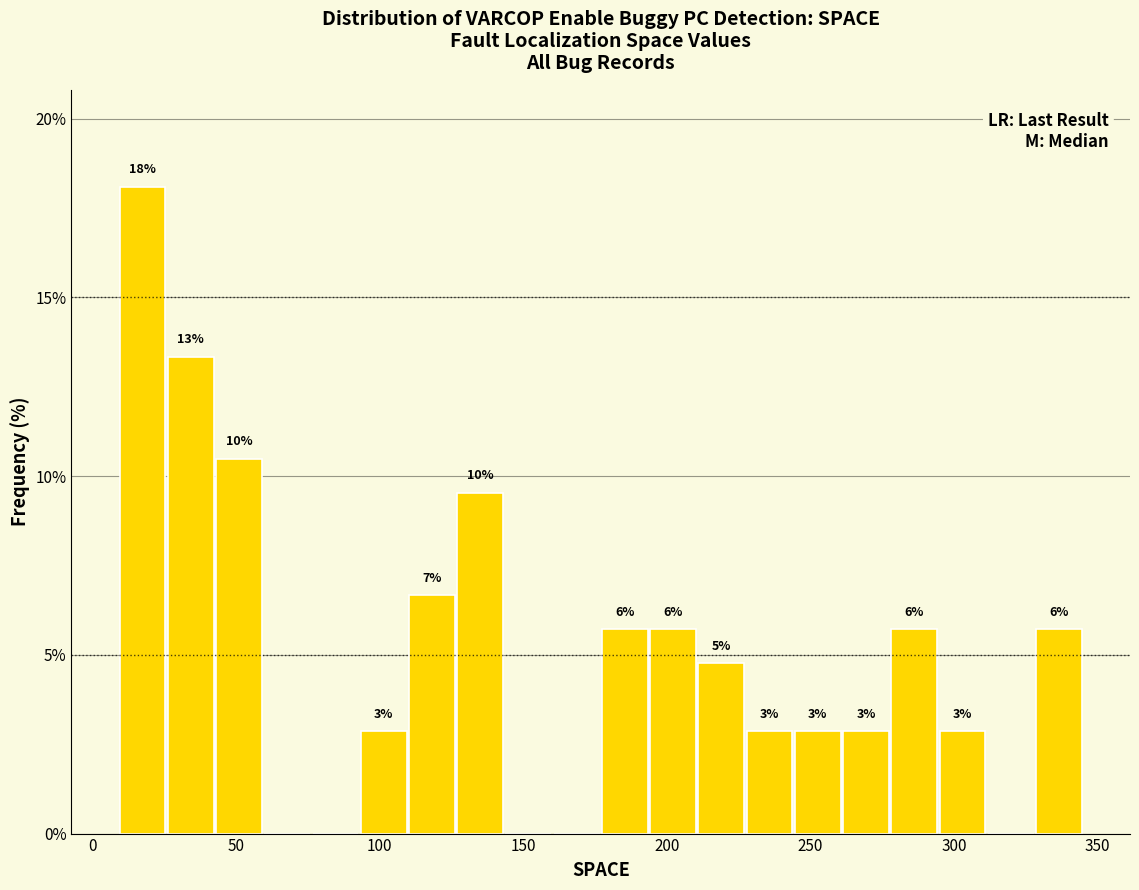

Read against the x-axis, roughly where is the centre of the tallest bar?

15